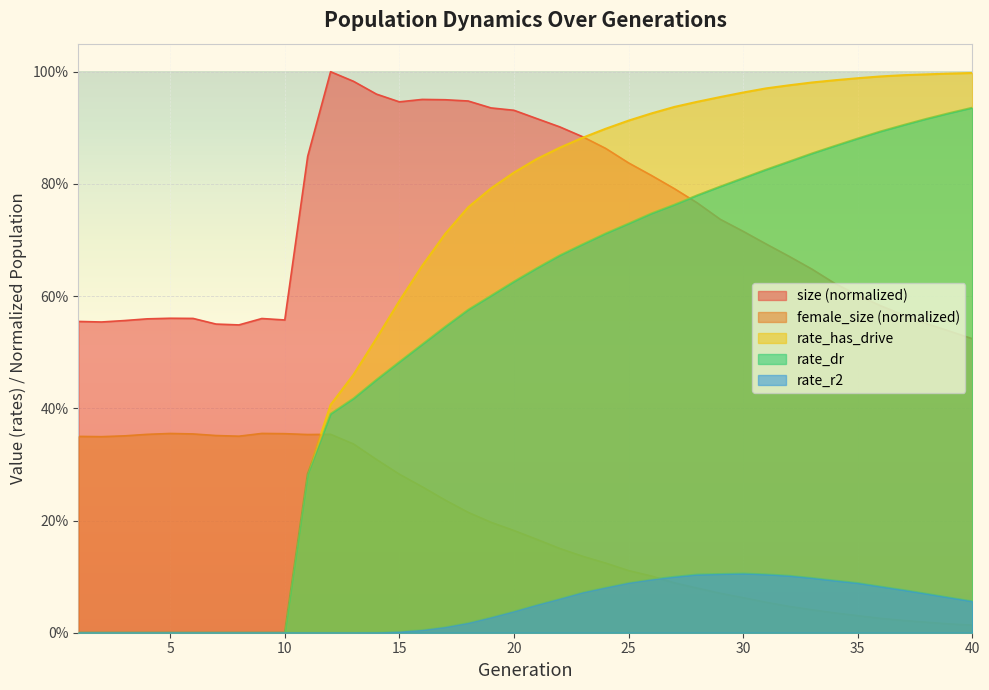

What is the sum of the female_size values at 7 and 15?

0.6